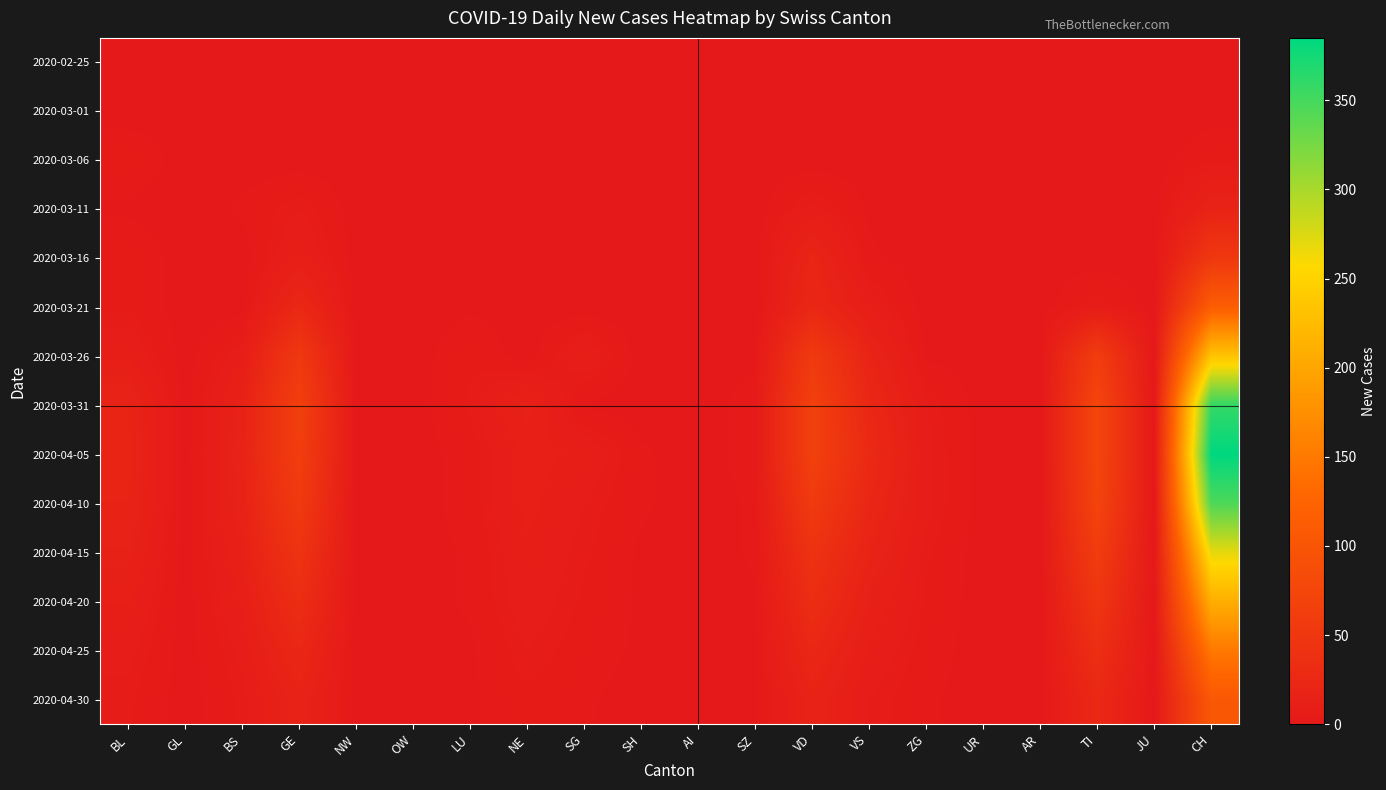

At how many categories does at least one series exceed 352?

1